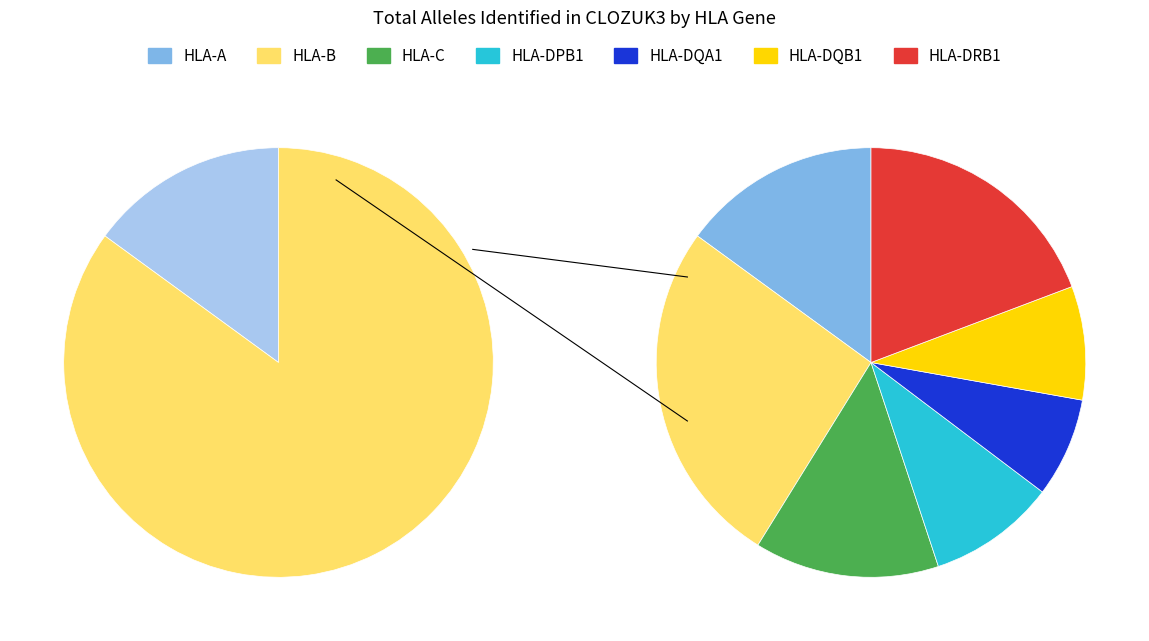

Rank the categories by value from lowest to highest.

HLA-DQA1, HLA-DQB1, HLA-DPB1, HLA-C, HLA-A, HLA-DRB1, HLA-B